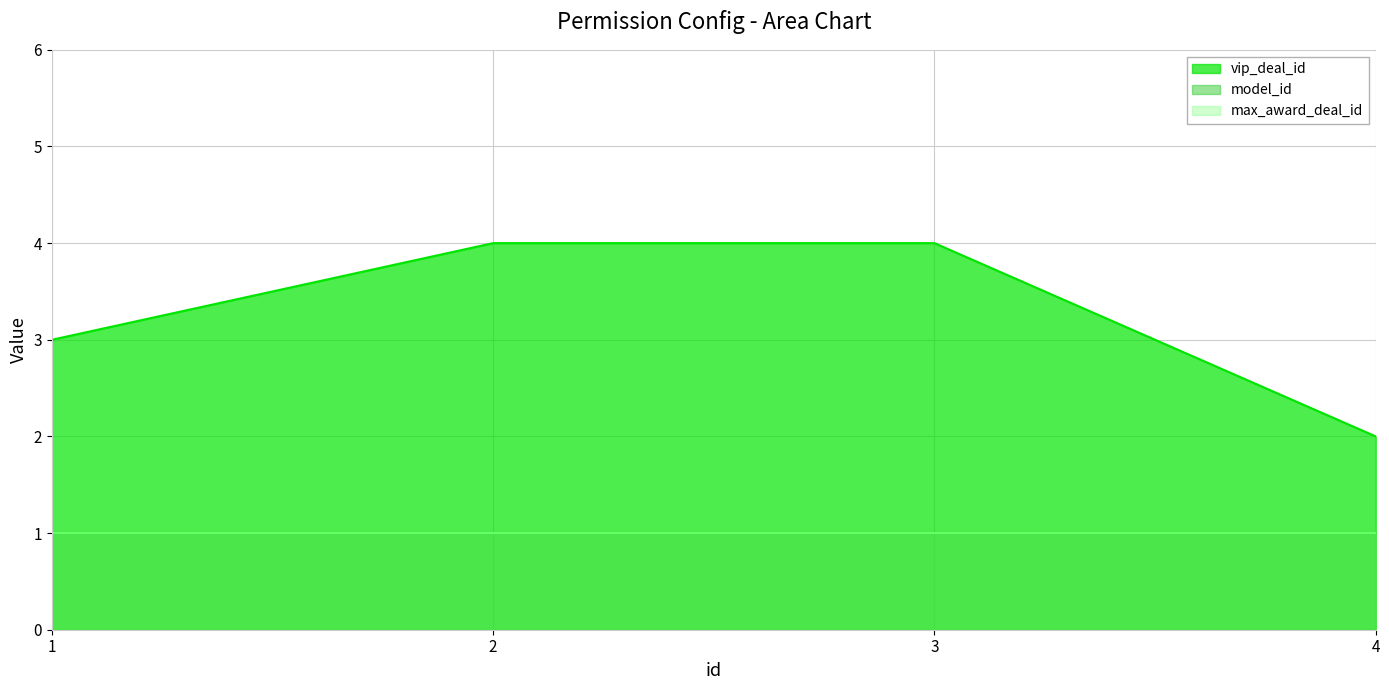

Rank the categories by max_award_deal_id value from lowest to highest.

1, 2, 3, 4